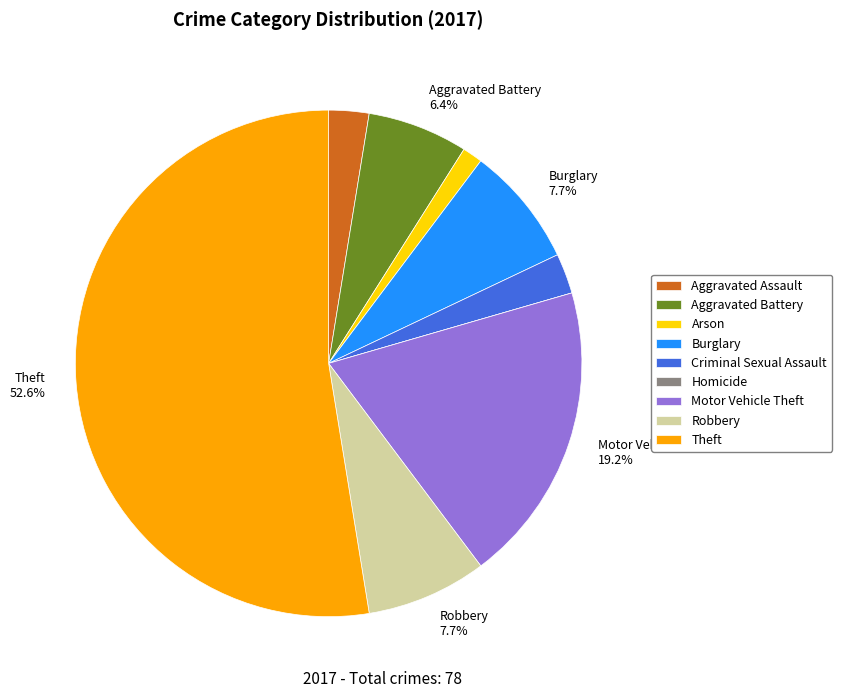

What portion of the pie excludes Motor Vehicle Theft?

80.8%